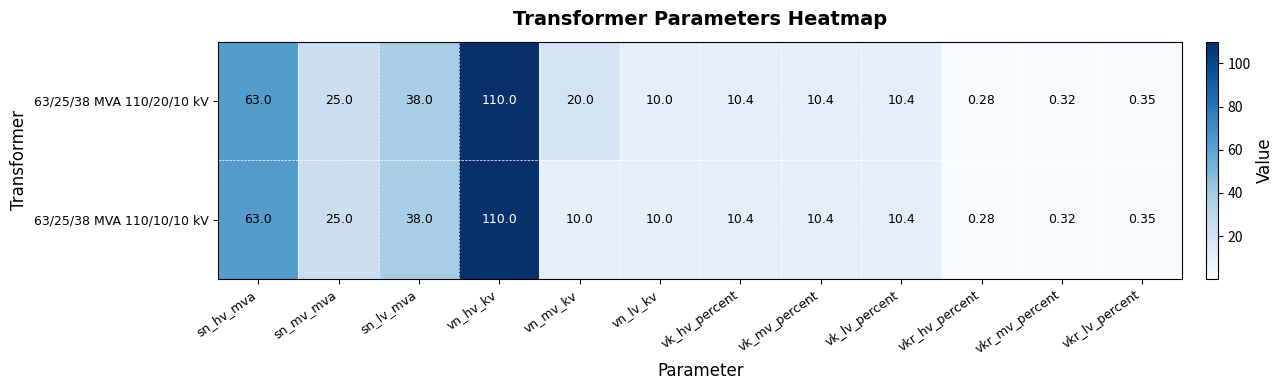

Where does the 63/25/38 MVA 110/20/10 kV series first go above 10?

sn_hv_mva